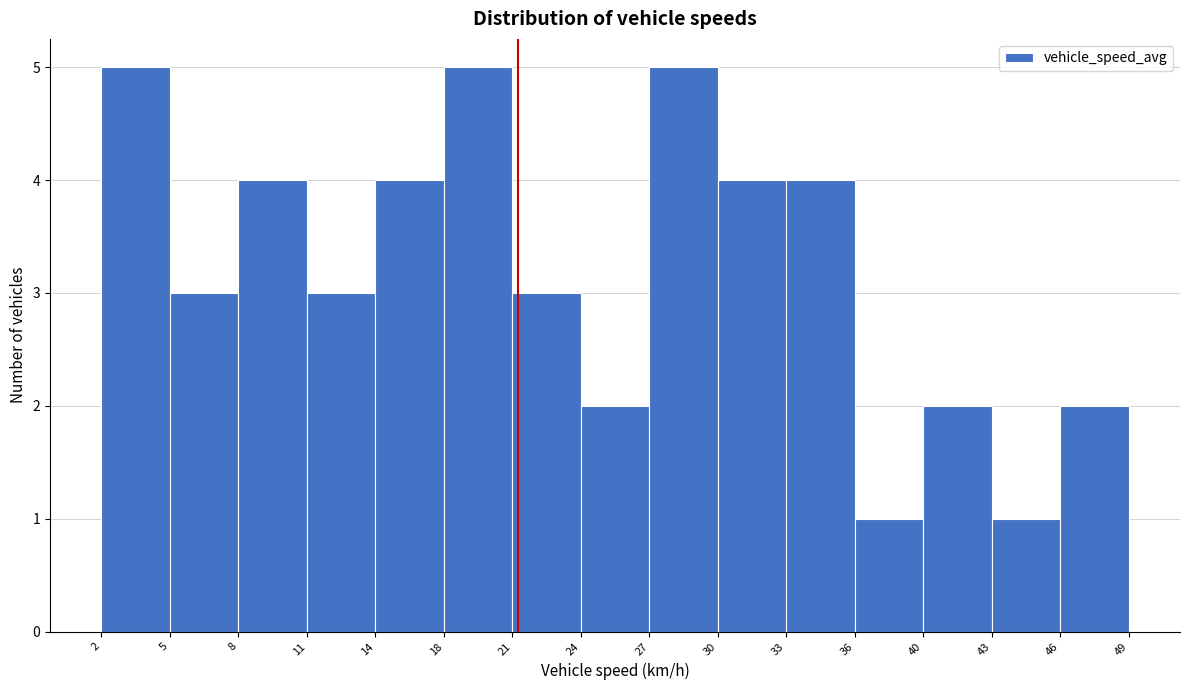

What is the height of the bar covering 18 to 21 on the x-axis? The values are not printed on the chart, so give them approximately, as read against the axis.

5